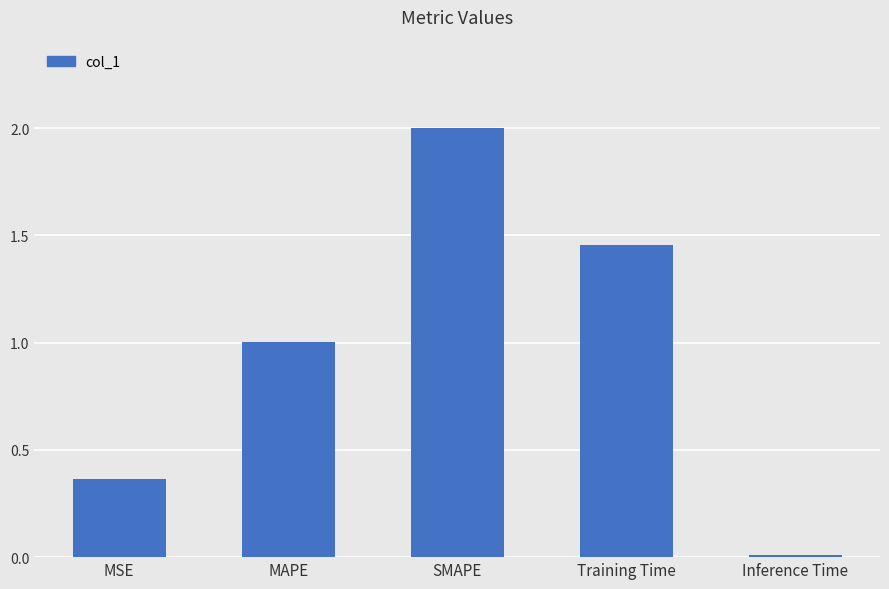

Is it true that the value at MAPE is 1.0?

True